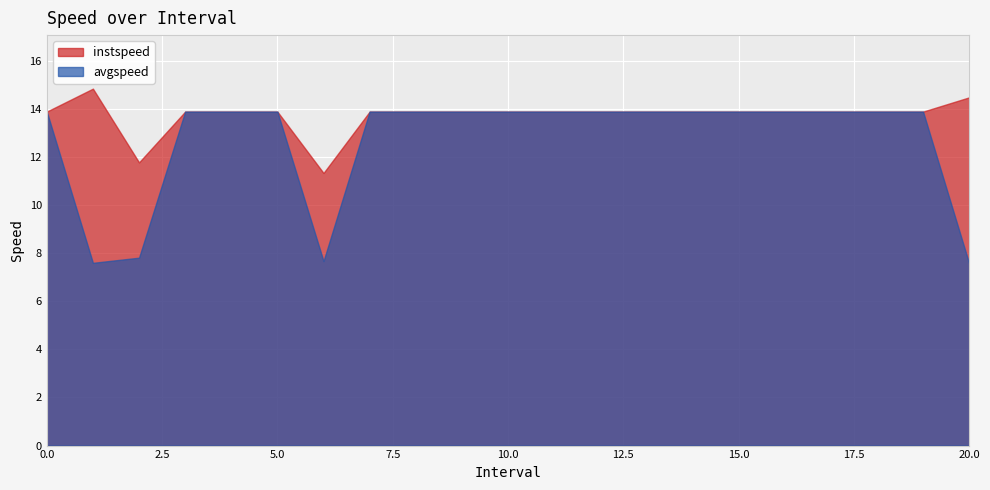

What is the highest value of the instspeed series?

14.8